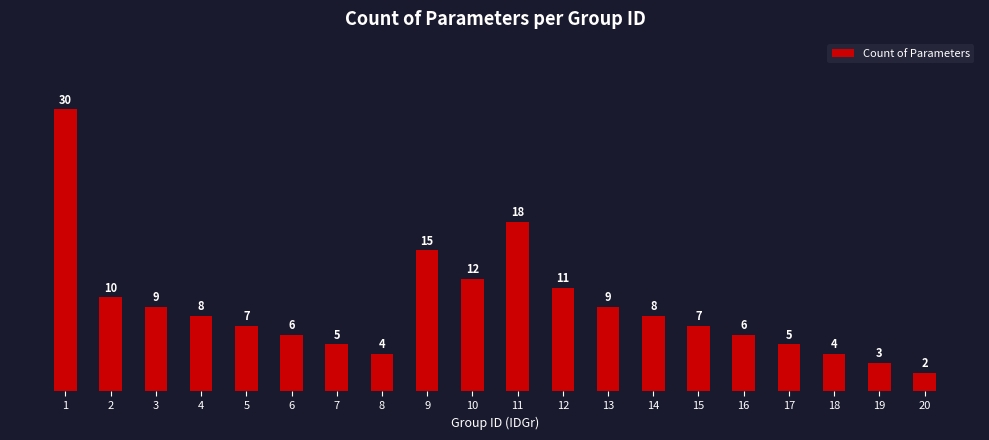

Does the chart contain any negative values?

No